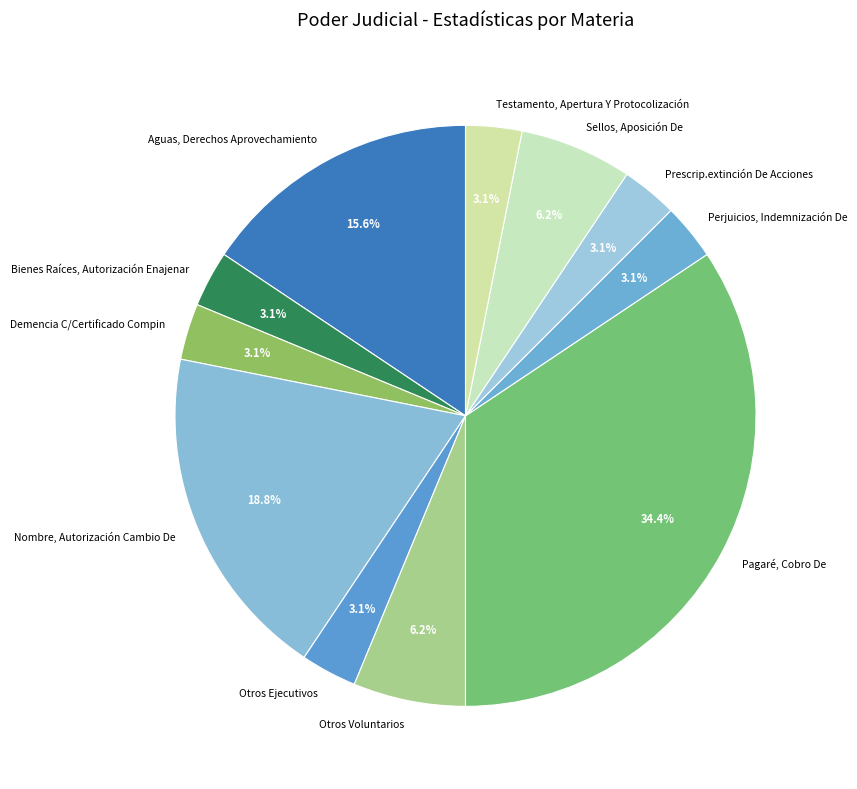

What percentage is the Bienes Raíces, Autorización Enajenar slice, to the nearest percent?

3%